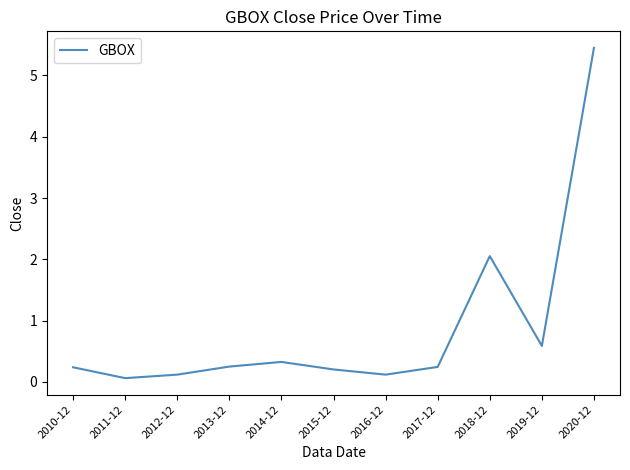

Count the number of data series in this chart.

1